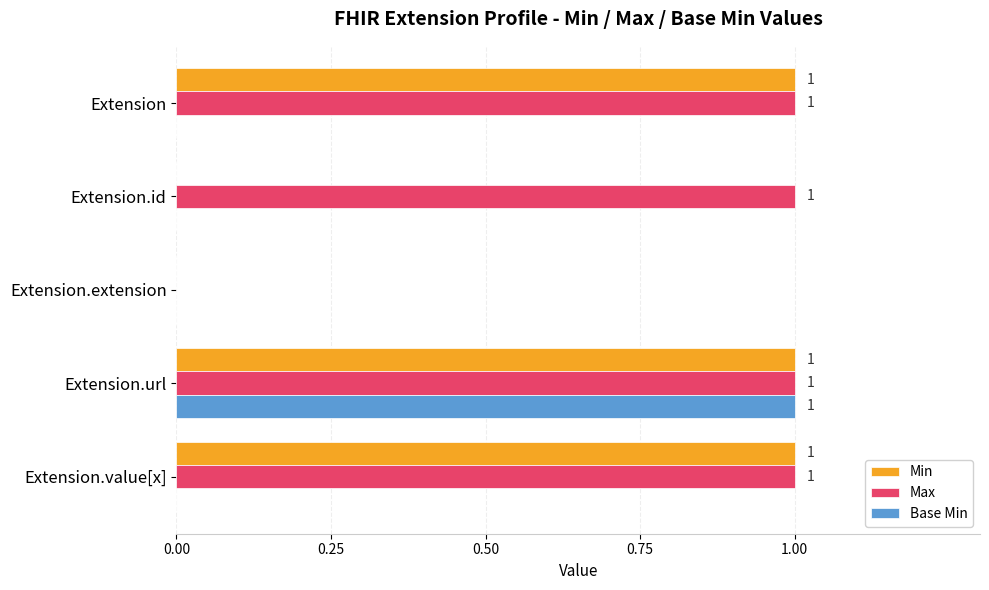

How many Min values are between 0 and 1?

5